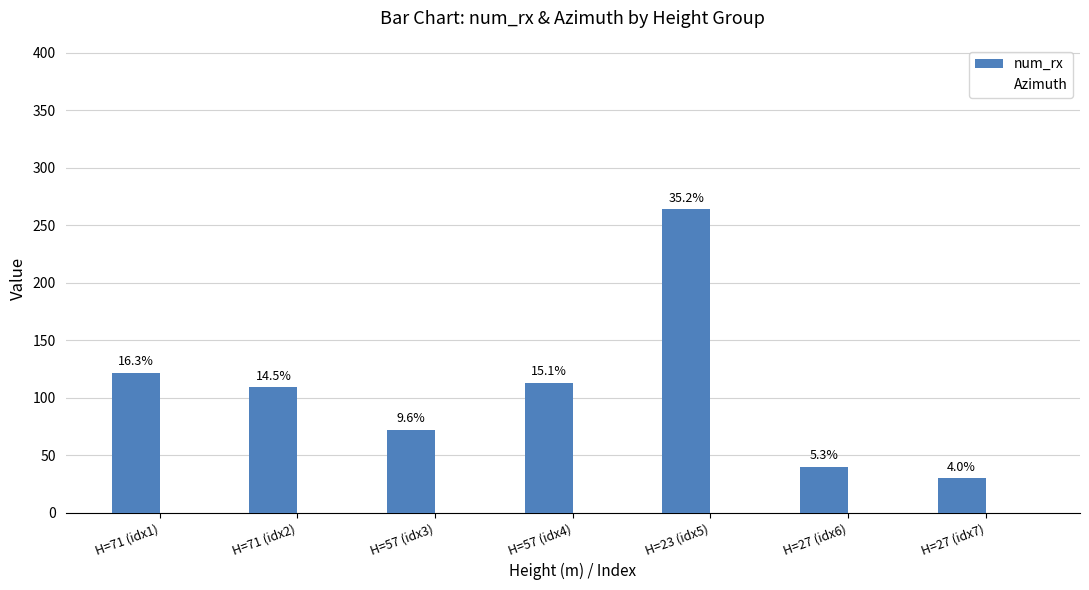

Are the bars horizontal?

No